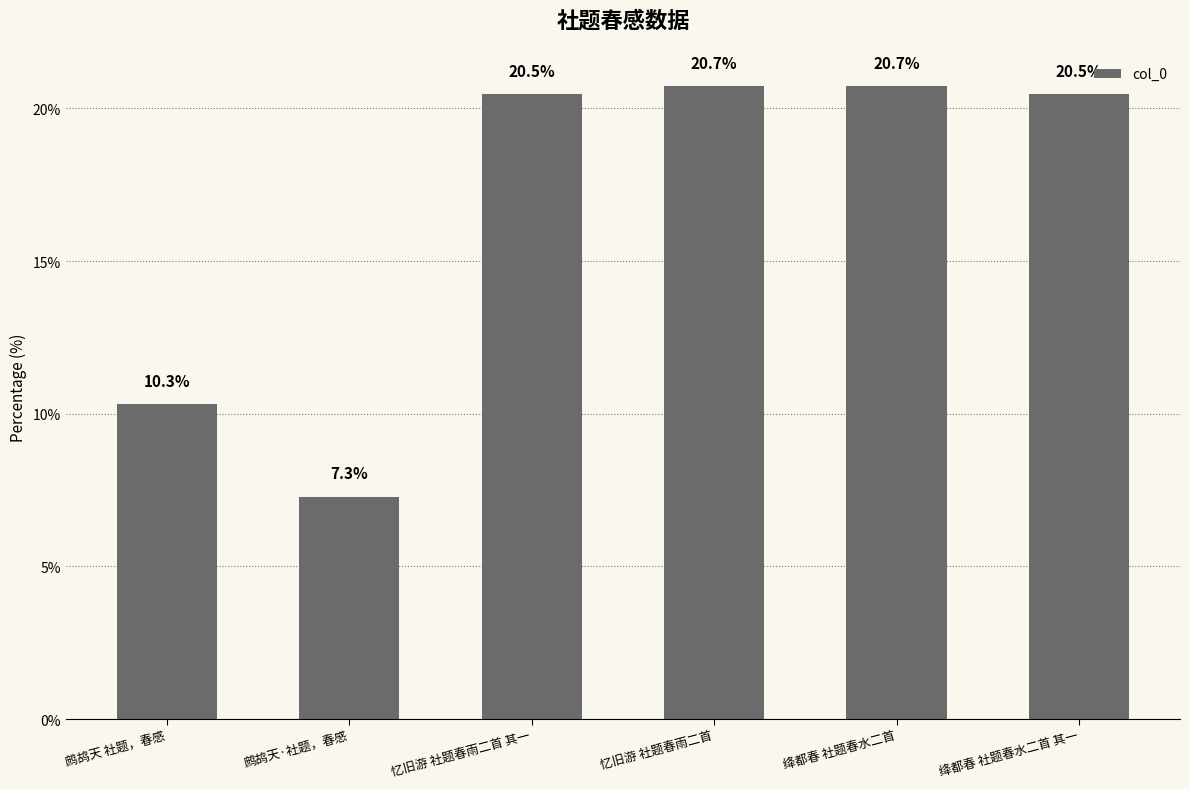

Between 忆旧游 社题春雨二首 and 忆旧游 社题春雨二首 其一, which is larger?

忆旧游 社题春雨二首